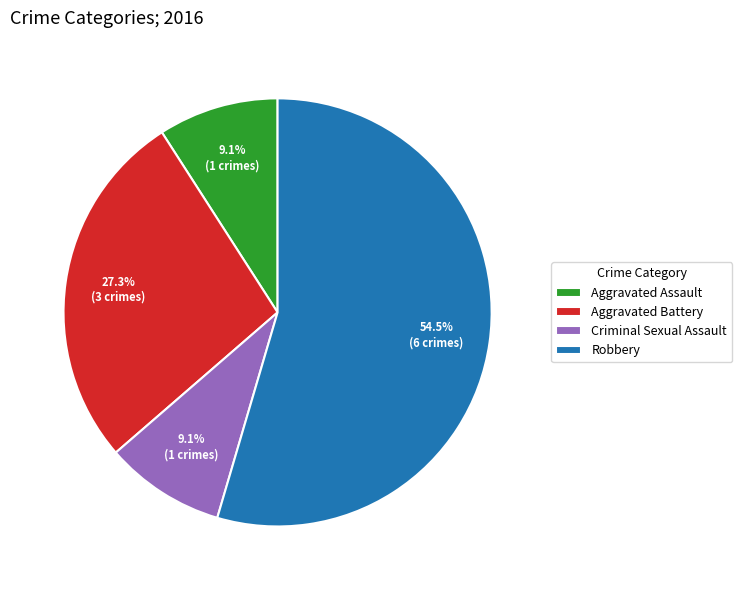

Is it true that Robbery is 45% of the pie?

False